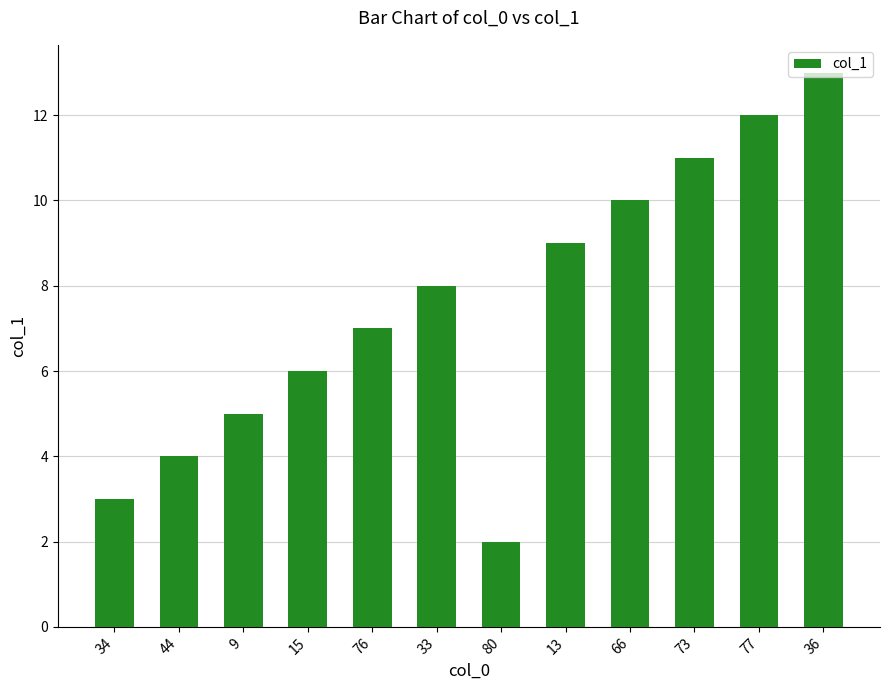

Rank the categories by value from lowest to highest.

80, 34, 44, 9, 15, 76, 33, 13, 66, 73, 77, 36